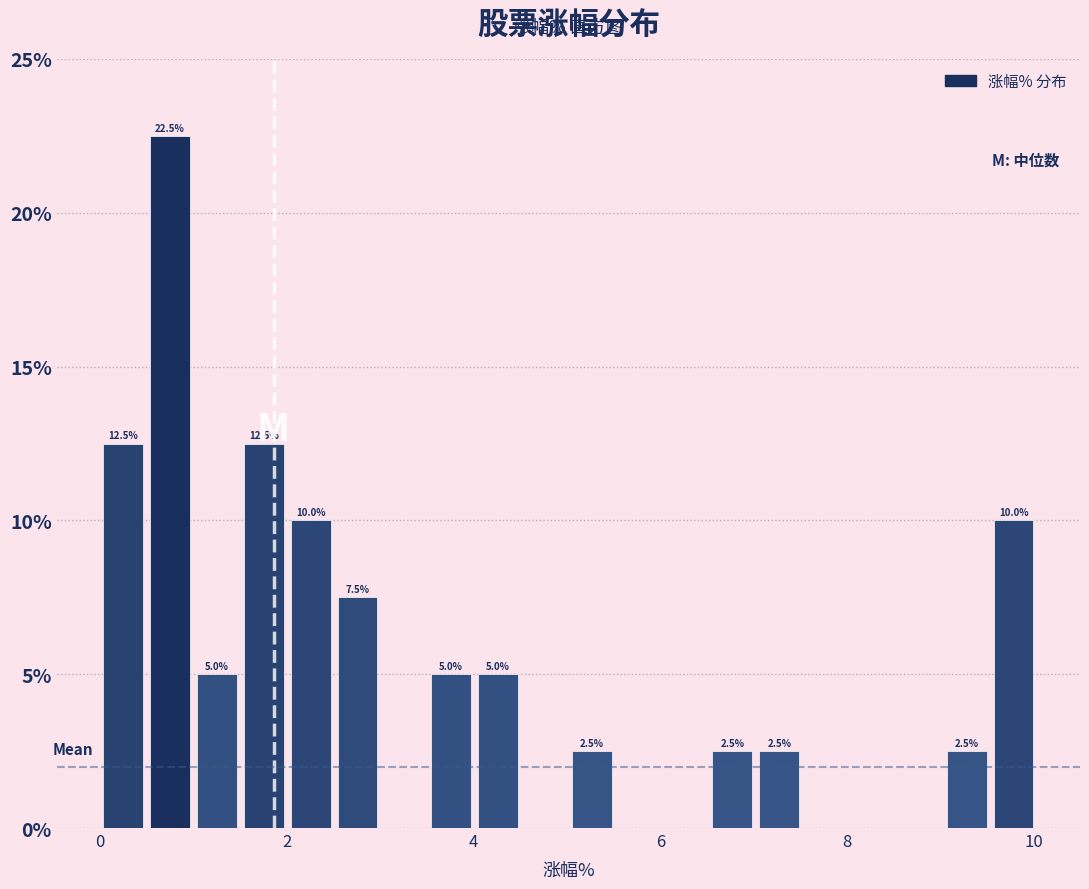

Read against the x-axis, roughly where is the centre of the tallest bar?

0.8